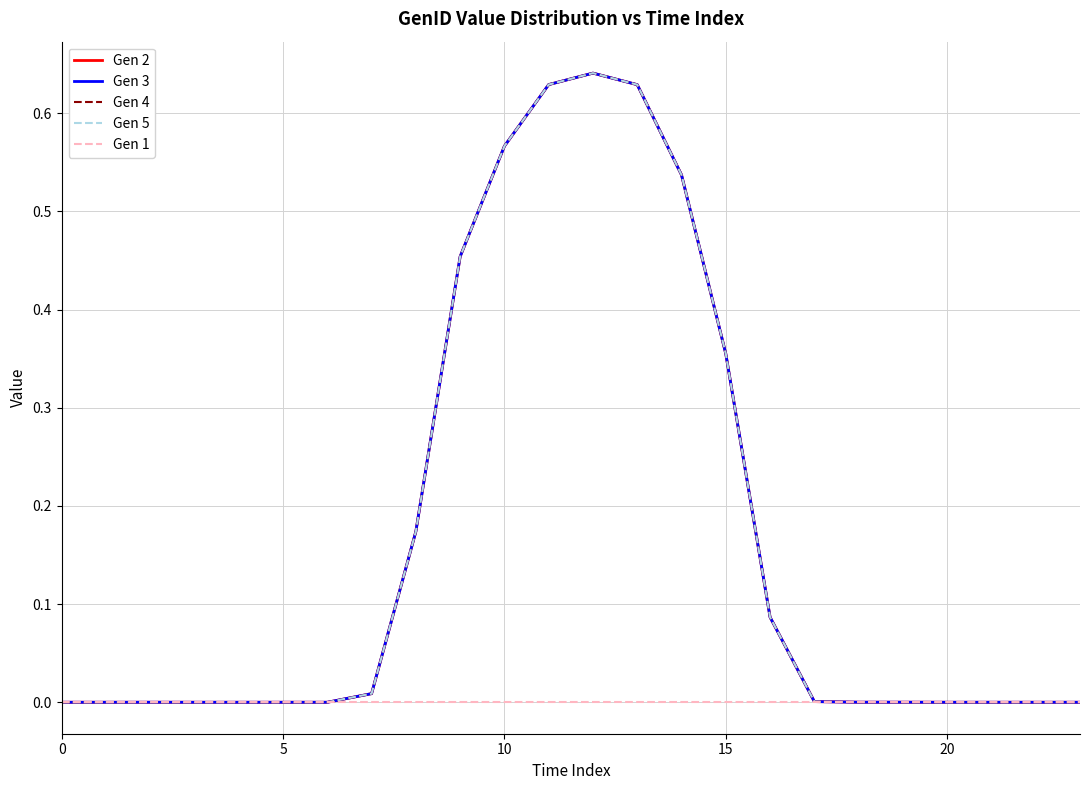

Does the chart have visible grid lines?

Yes